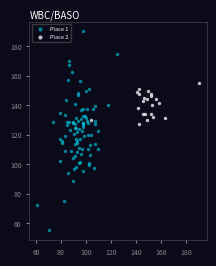

Which series has the widest spread of Y values?

Place 1